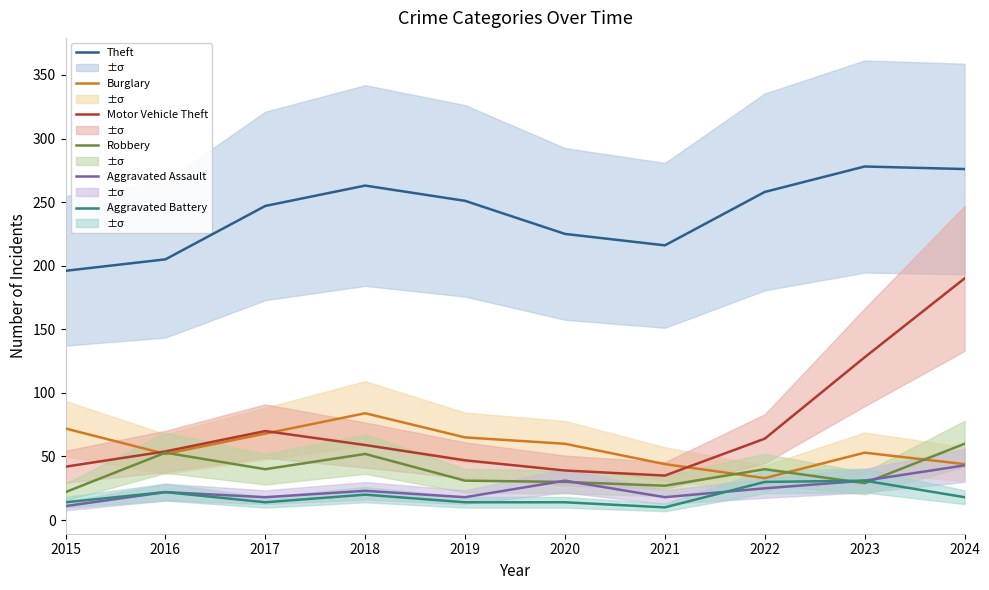

Is it true that Burglary equals 52 at 2016?

True